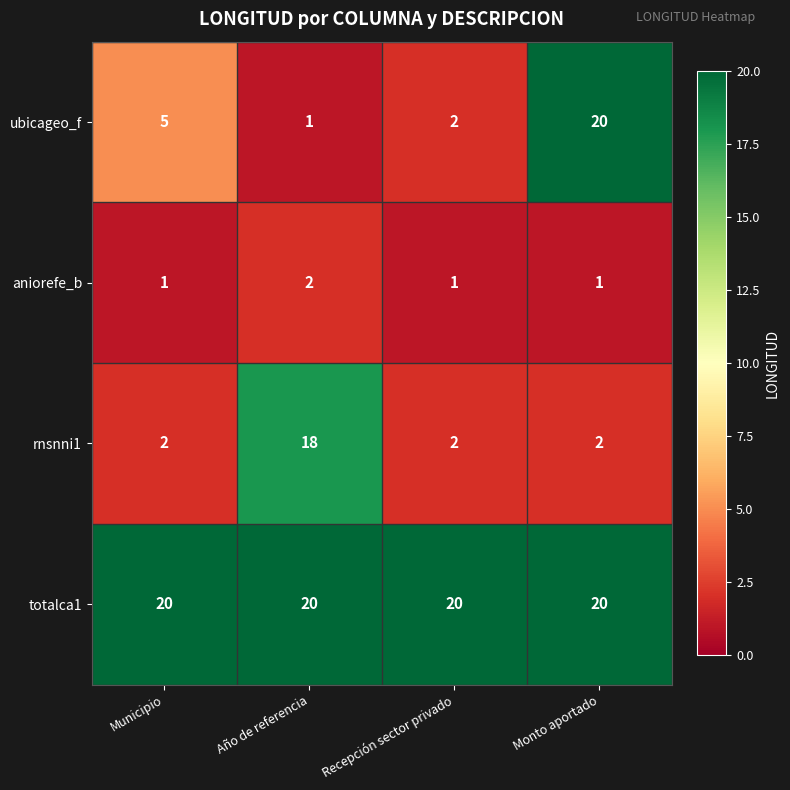

Reading left to right, extract all data points from this chart.

ubicageo_f: Municipio=5	Año de referencia=1	Recepción sector privado=2	Monto aportado=20
aniorefe_b: Municipio=1	Año de referencia=2	Recepción sector privado=1	Monto aportado=1
rnsnni1: Municipio=2	Año de referencia=18	Recepción sector privado=2	Monto aportado=2
totalca1: Municipio=20	Año de referencia=20	Recepción sector privado=20	Monto aportado=20